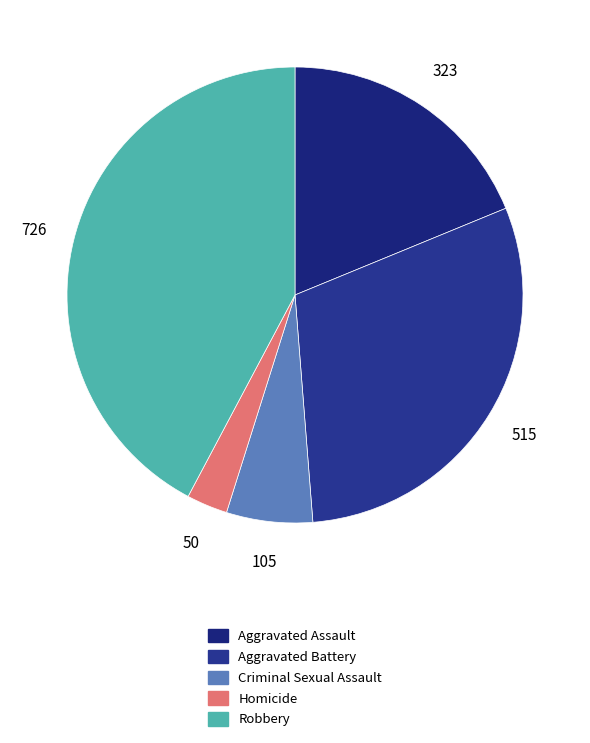

Is there any slice that represents more than half of the pie?

No